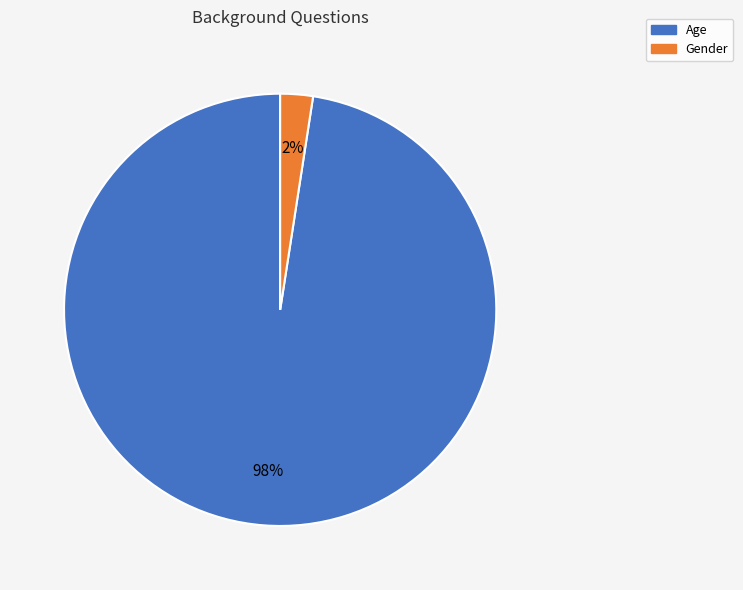

Which has a higher value, Age or Gender?

Age